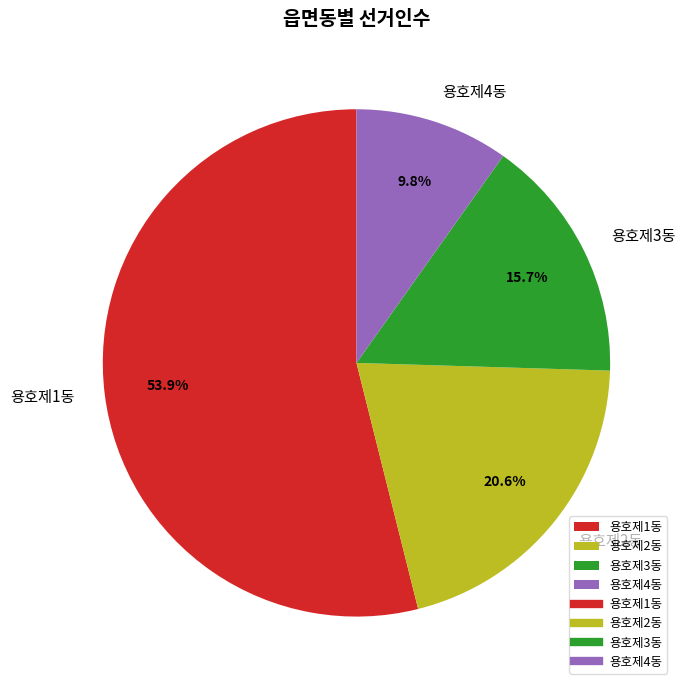

The 용호제2동 slice represents 21% of the pie. True or false?

True